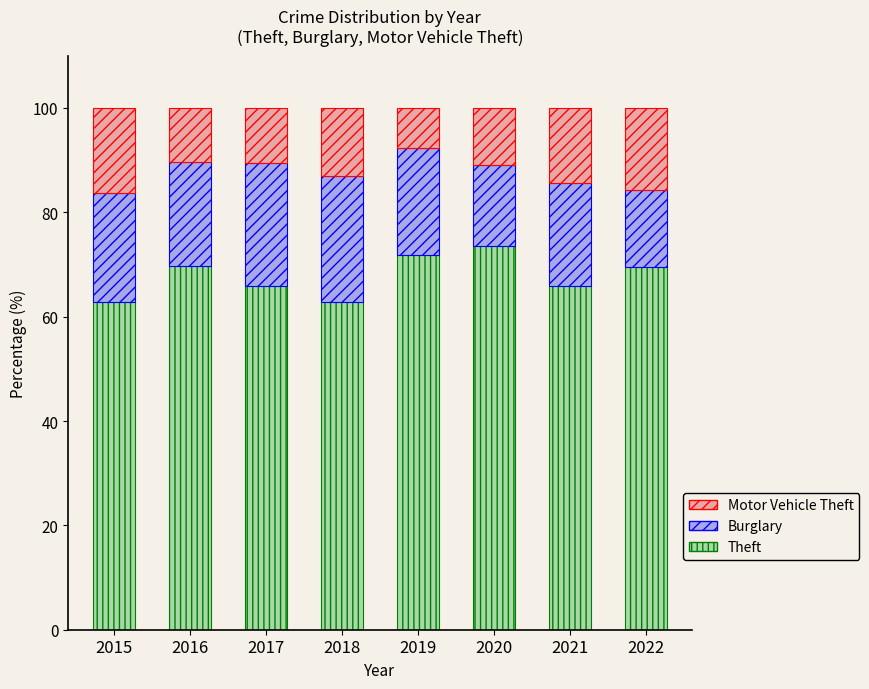

Which category has the highest value in the Theft series?

2020